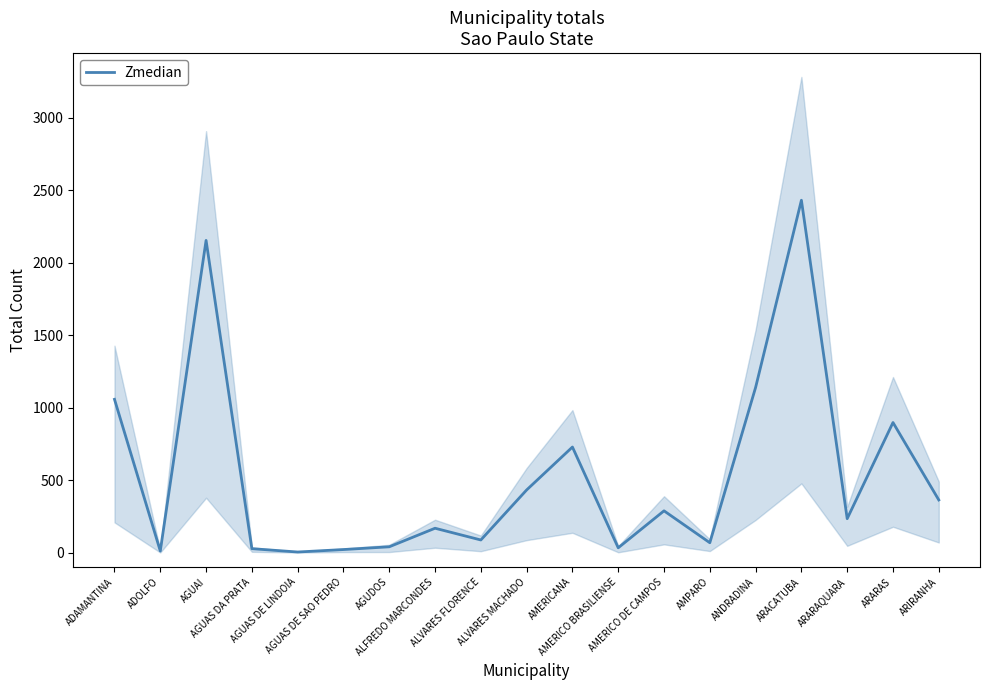

Does the chart display data point markers on the line(s)?

No